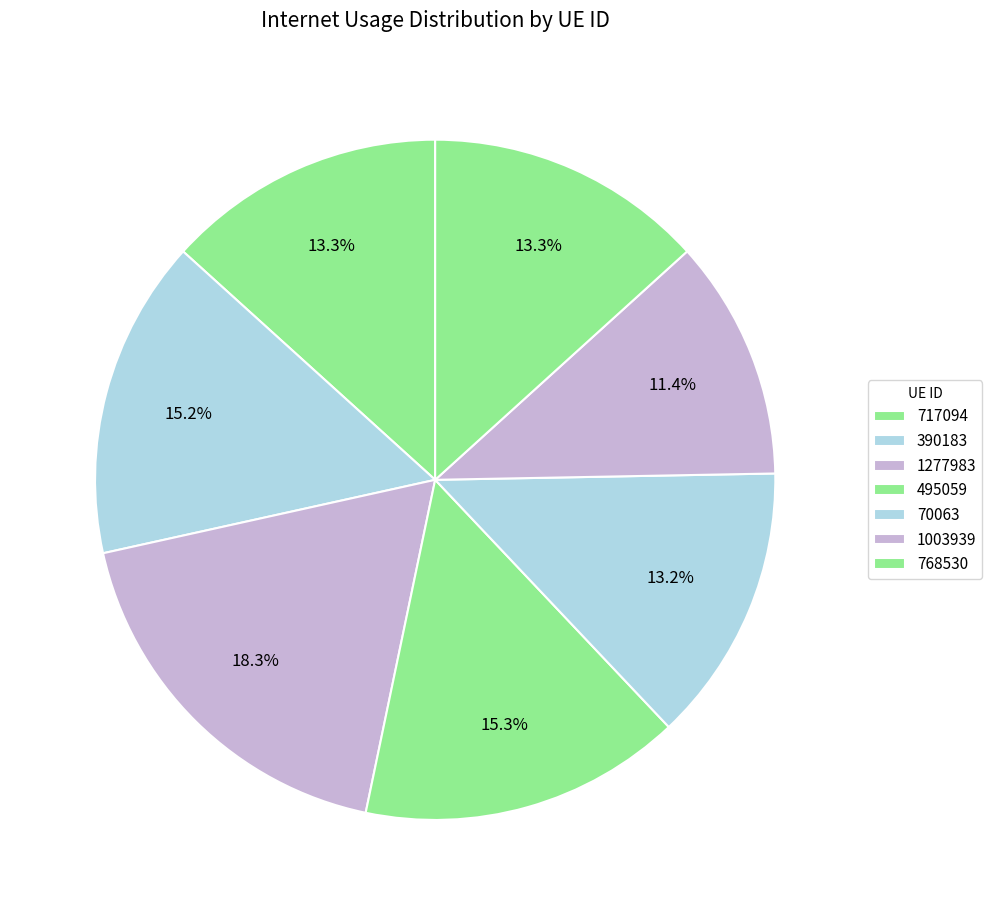

Count the number of slices in the pie.

7